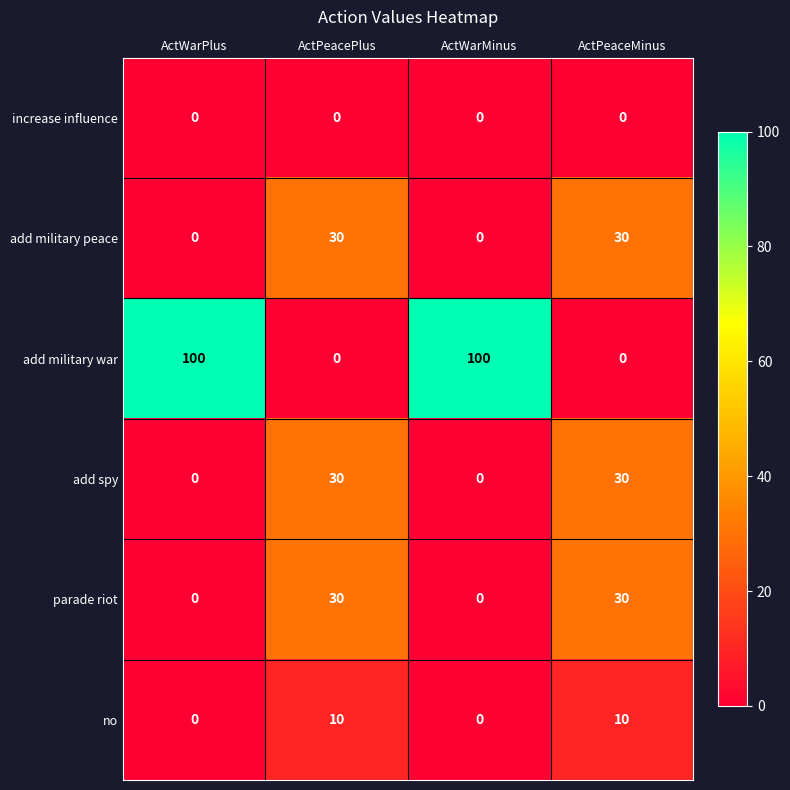

What is the maximum value shown in the chart?

100